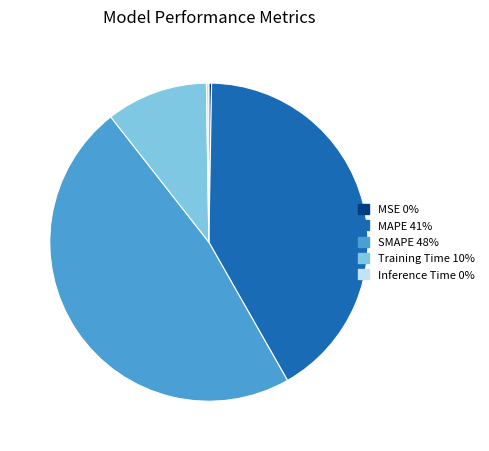

Which has a higher value, MAPE 41% or SMAPE 48%?

SMAPE 48%